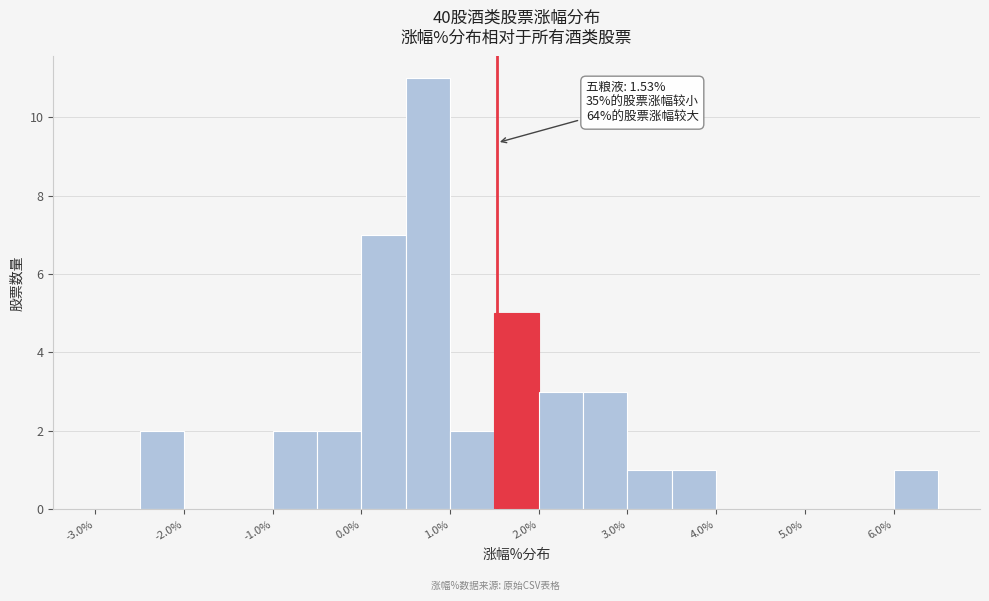

Over which range of the x-axis is the bar tallest?

0.5 to 1.0